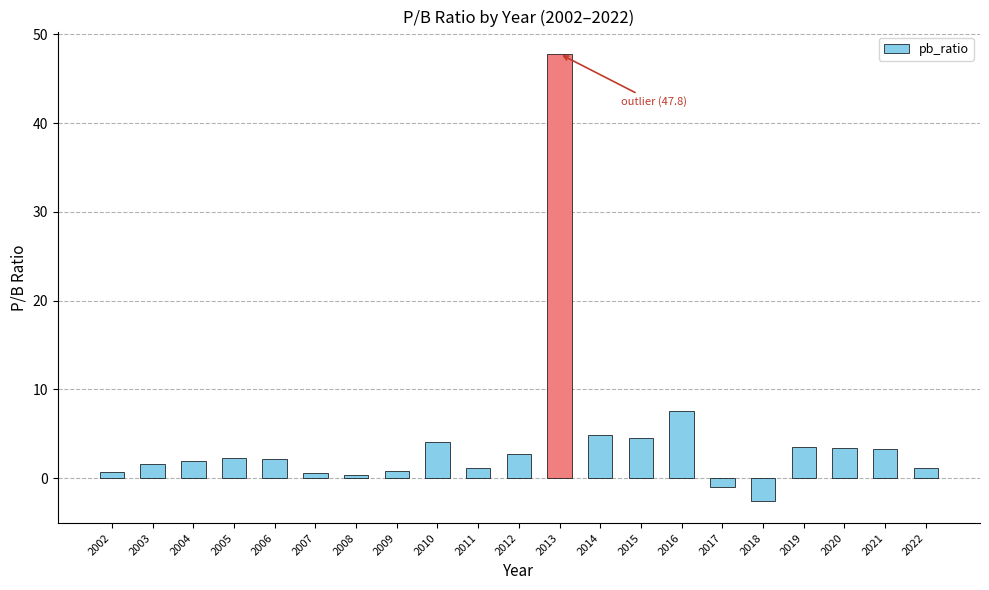

What is the value of the 1st bar from the left?

0.7